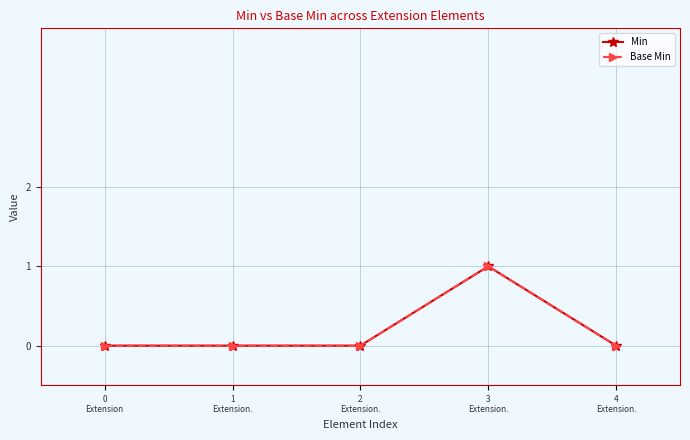

Does the chart have visible grid lines?

Yes